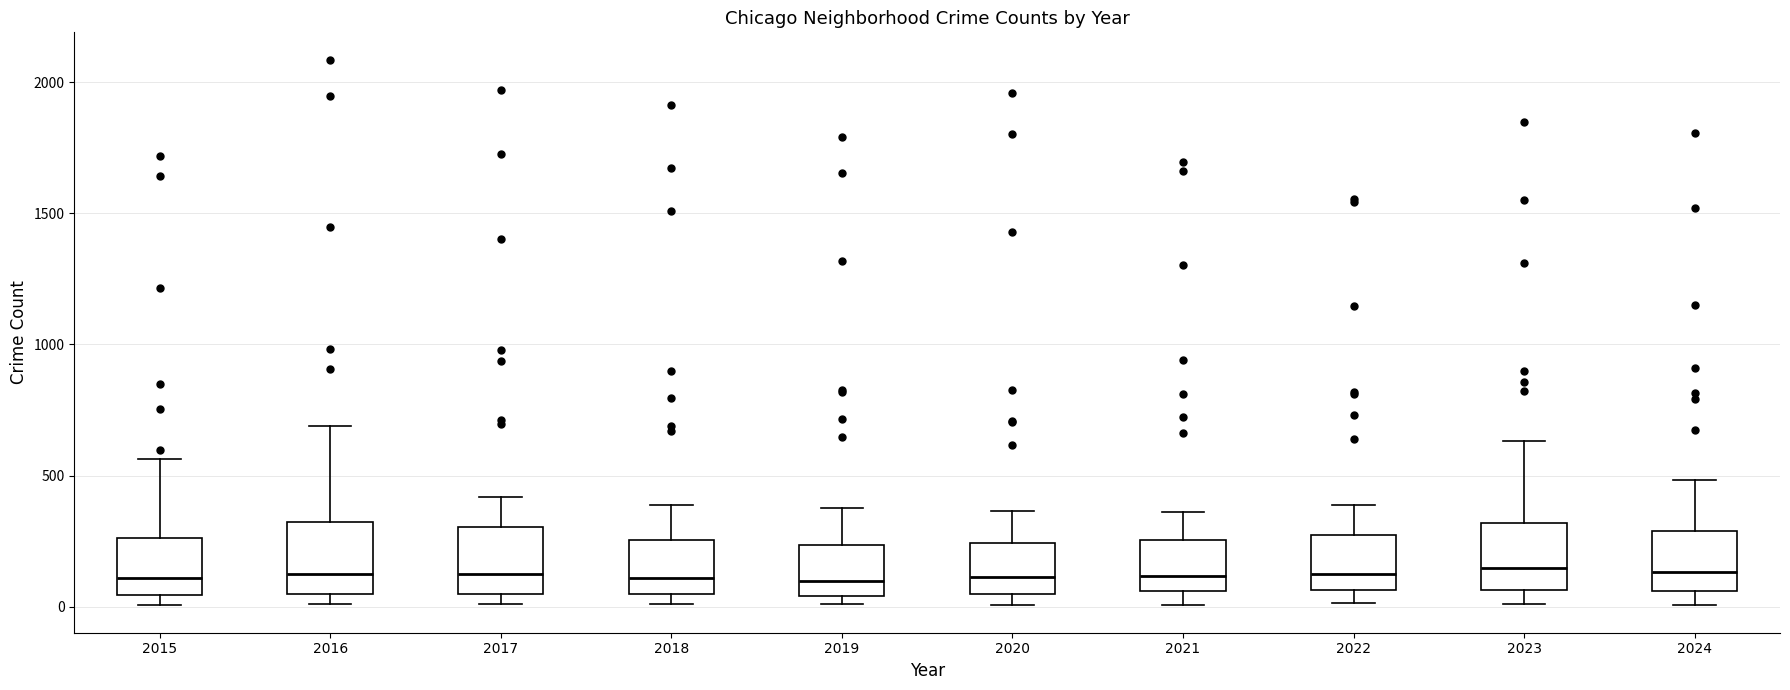

Reading left to right, transcribe this box plot: for each box, give where its median line is, the range the box spans, and where its two whiskers end, as read against the y-axis. The values are not printed on the chart, so give them approximately, as read against the axis.

2015: median 100, box 50 to 250, whiskers 0 to 550
2016: median 150, box 50 to 300, whiskers 0 to 700
2017: median 100, box 50 to 300, whiskers 0 to 400
2018: median 100, box 50 to 250, whiskers 0 to 400
2019: median 100, box 50 to 250, whiskers 0 to 400
2020: median 100, box 50 to 250, whiskers 0 to 350
2021: median 100, box 50 to 250, whiskers 0 to 350
2022: median 100, box 50 to 250, whiskers 0 to 400
2023: median 150, box 50 to 300, whiskers 0 to 650
2024: median 150, box 50 to 300, whiskers 0 to 500